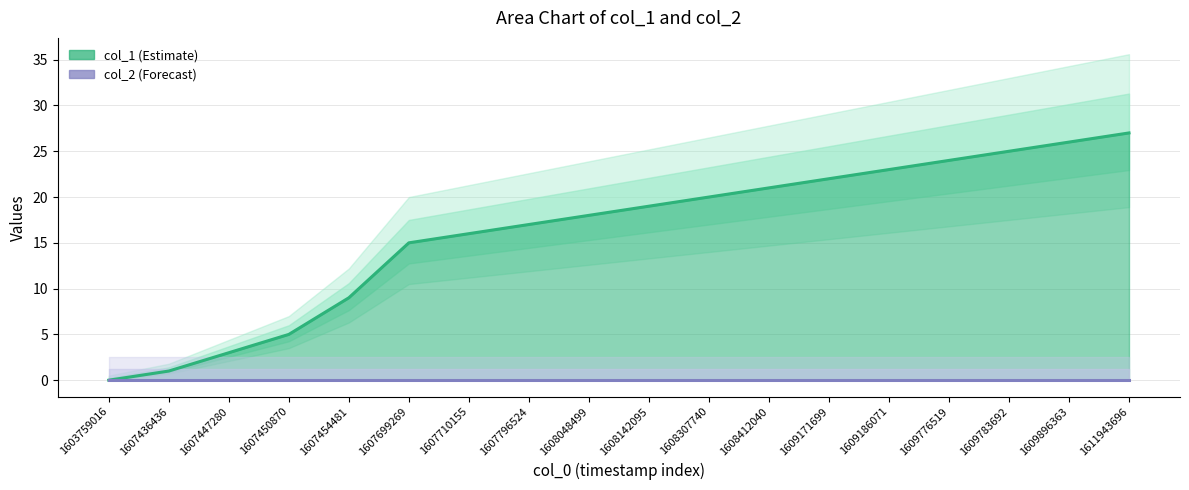

Rank the series by their average value, from lowest to highest.

col_2 line, col_1 line